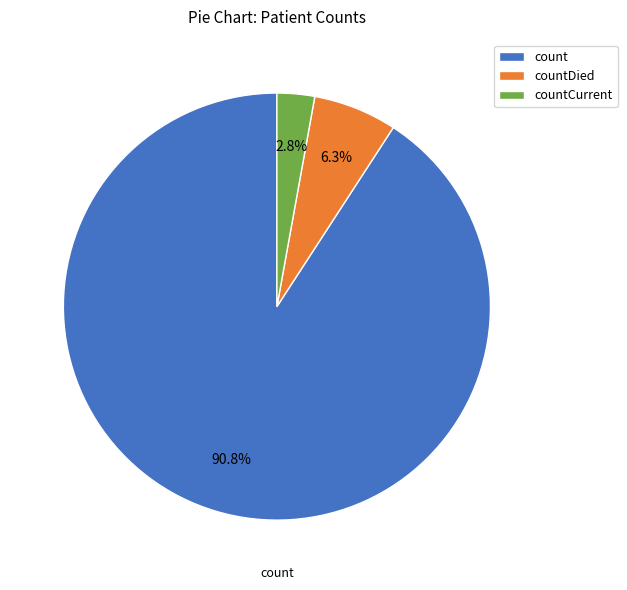

What is the smallest slice in the pie chart?

countCurrent